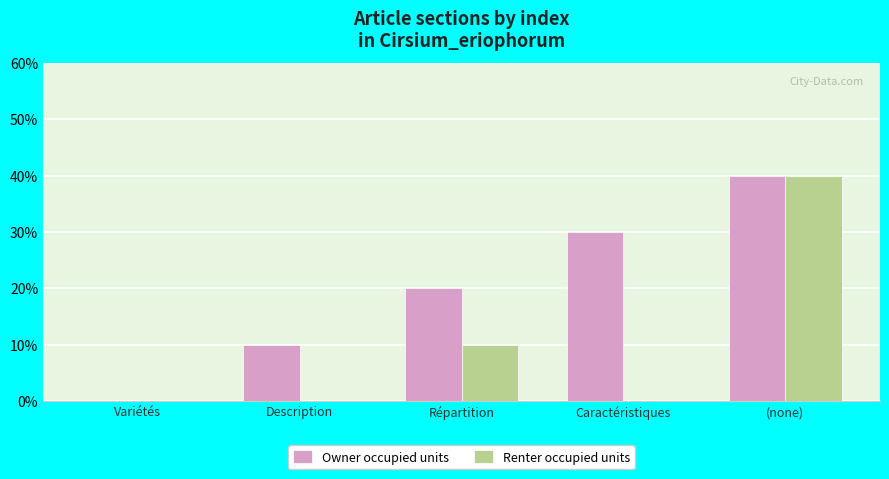

Are the bars horizontal?

No